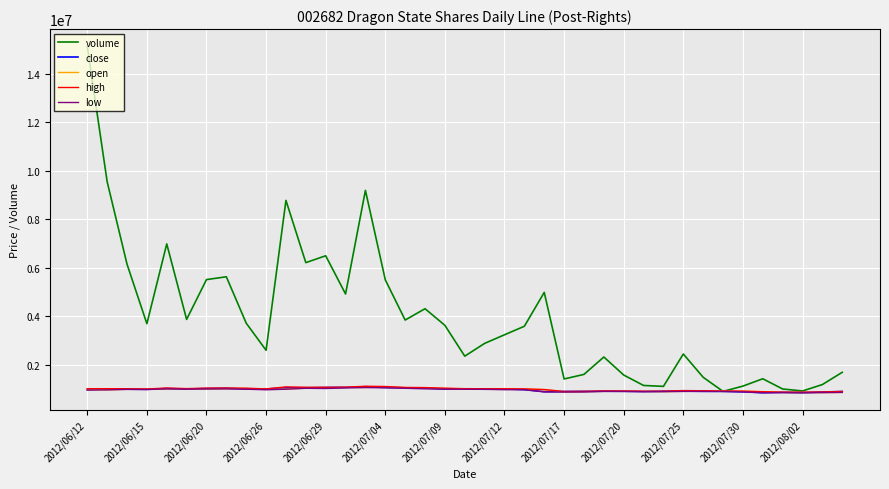

Which series has the widest spread of values?

volume